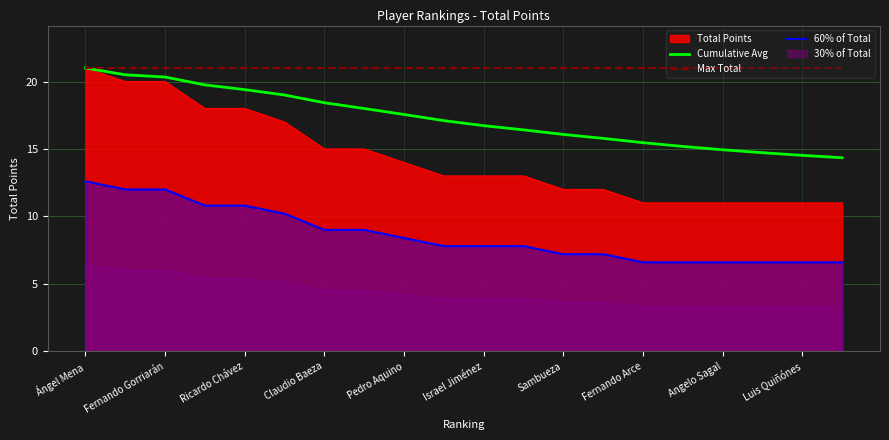

Is the value of Cumulative Avg at 11 greater than the value of Max Total at 13?

No